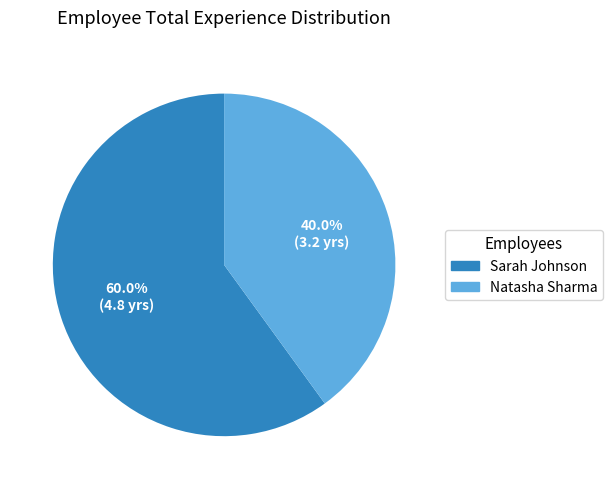

Rank the categories by value from highest to lowest.

Sarah Johnson, Natasha Sharma